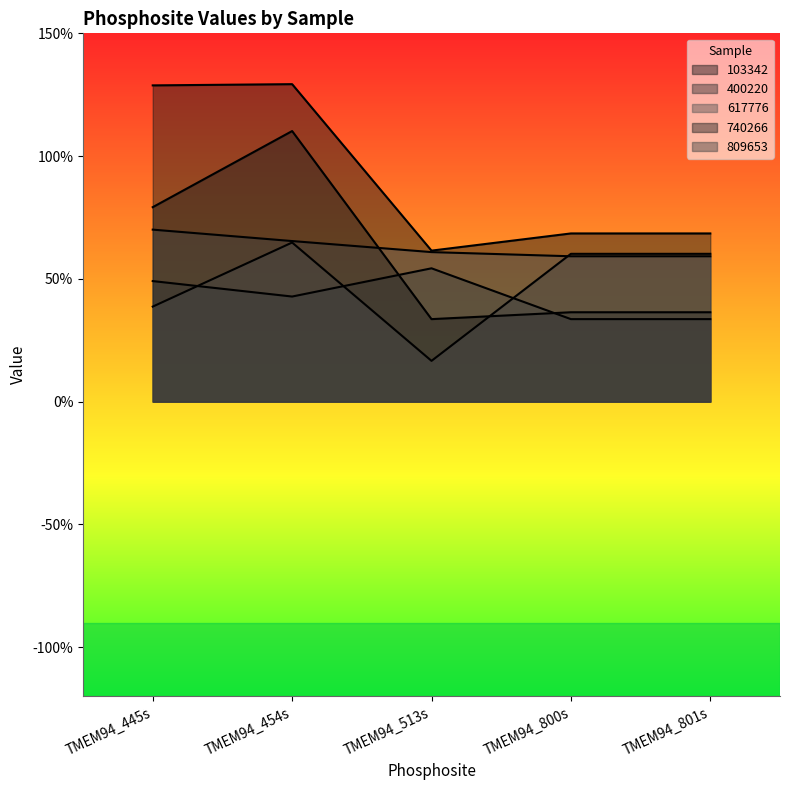

At which category is the sum across all series the highest?

TMEM94_454s